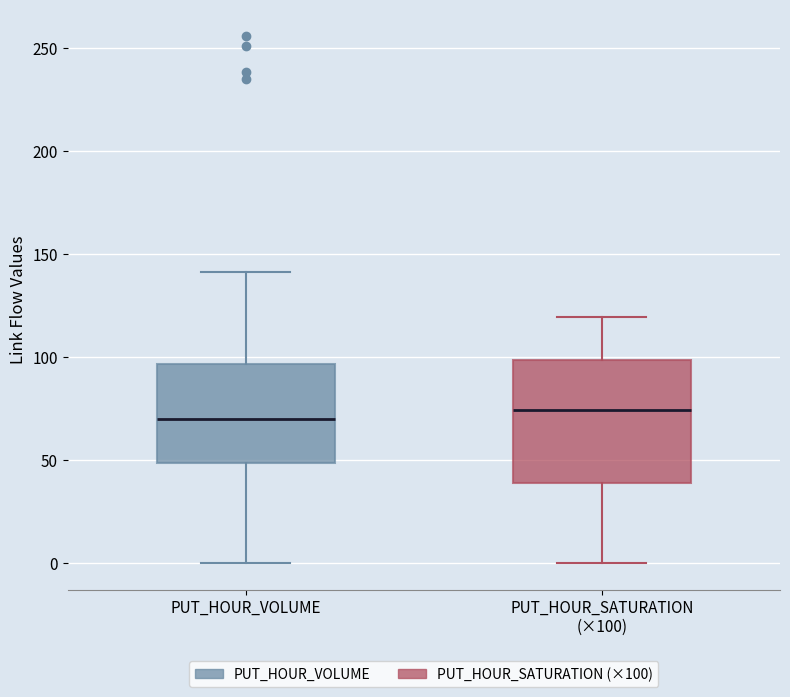

Reading left to right, read every box against the y-axis: the position of its median line, the range the box covers, and the ends of its whiskers. The values are not printed on the chart, so give them approximately, as read against the axis.

PUT_HOUR_VOLUME: median 70, box 50 to 95, whiskers 0 to 140
PUT_HOUR_SATURATION (×100): median 75, box 40 to 100, whiskers 0 to 120